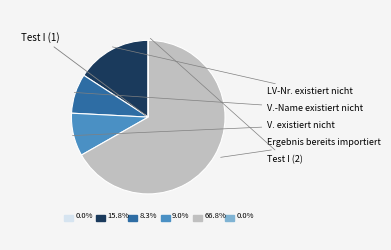

How many slices are in this pie chart?

6